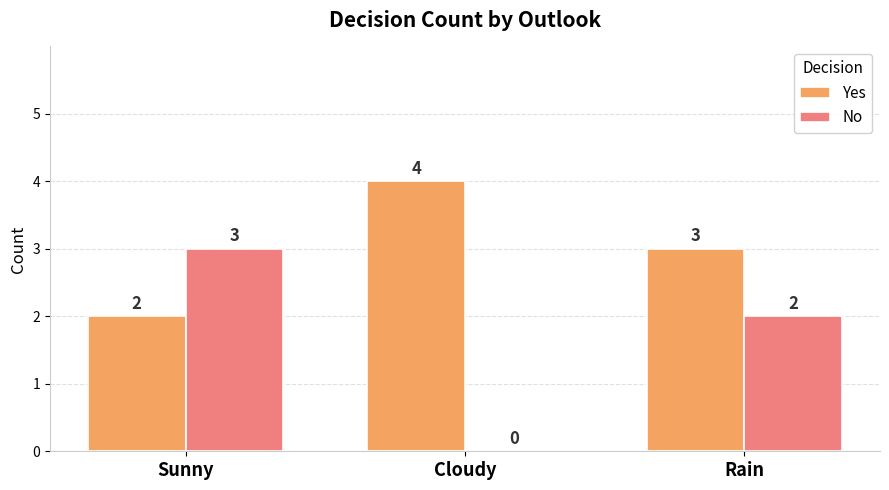

How many groups of bars are there?

3